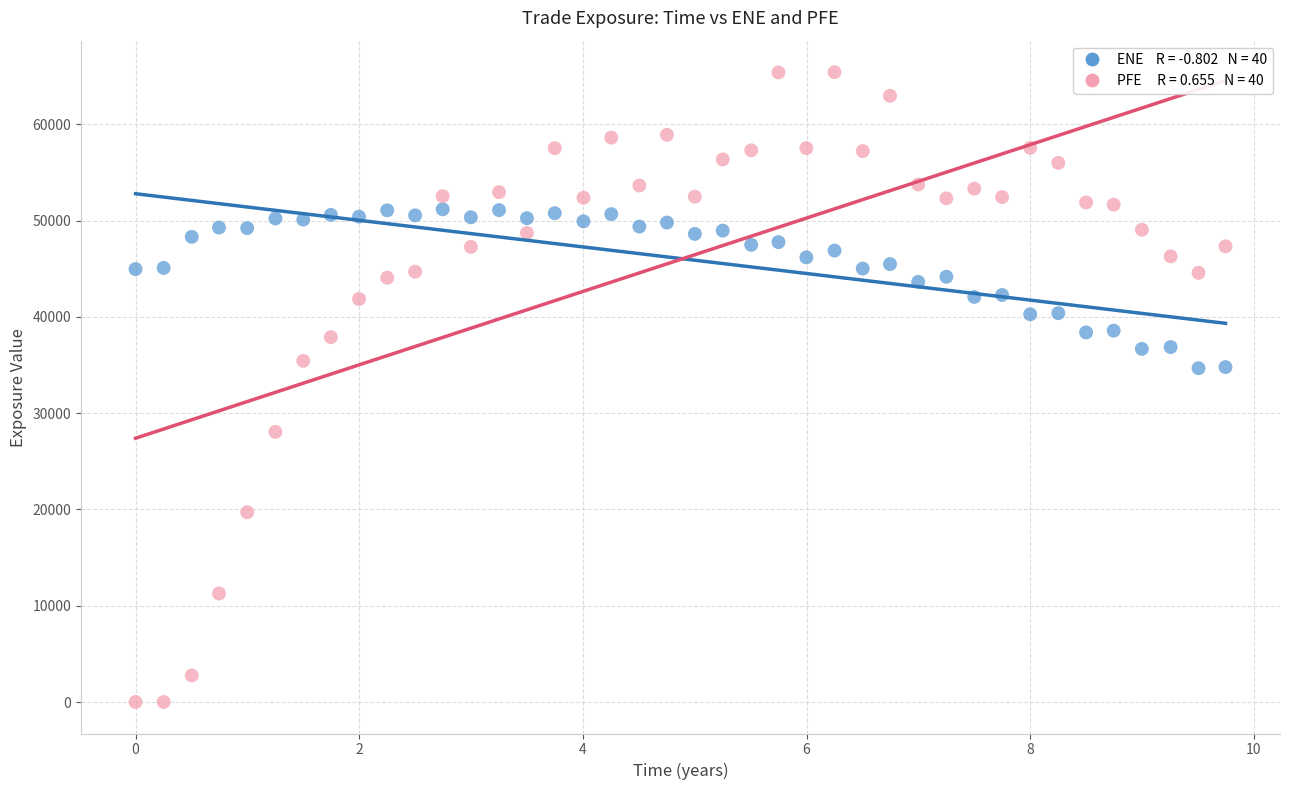

Across all data points, what is the range of Y values (max minus min)?

65412.8